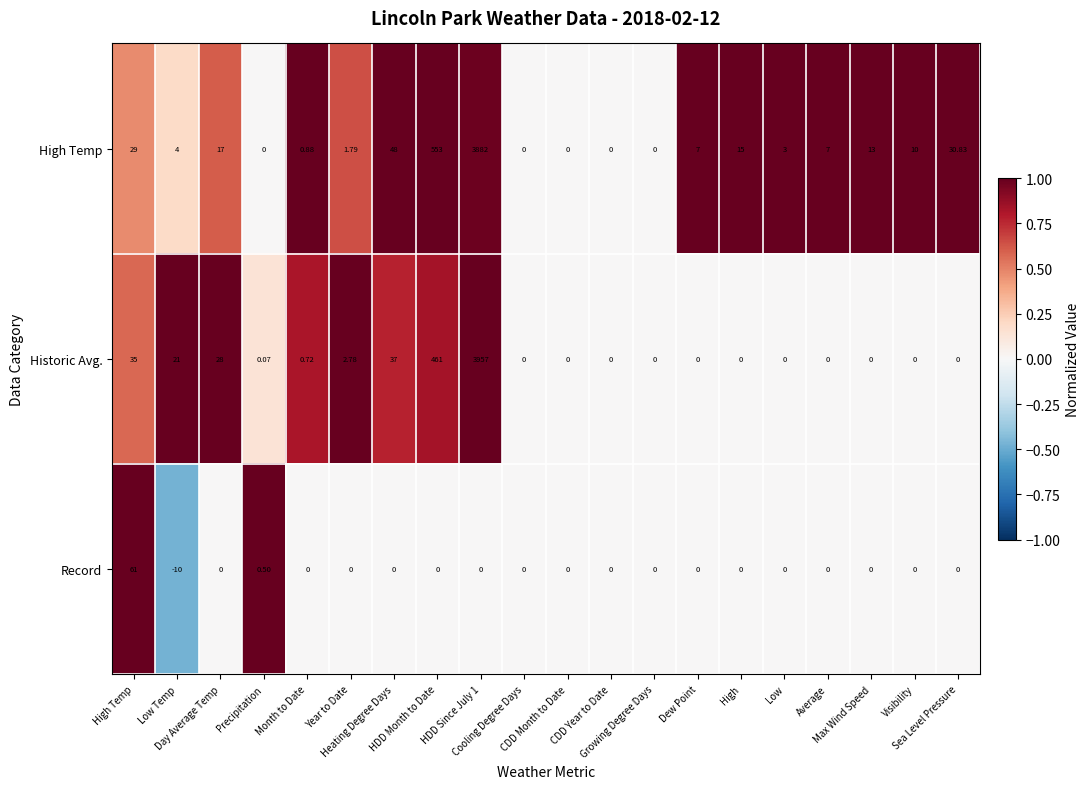

Which series has the largest range (max minus min)?

Historic Avg.